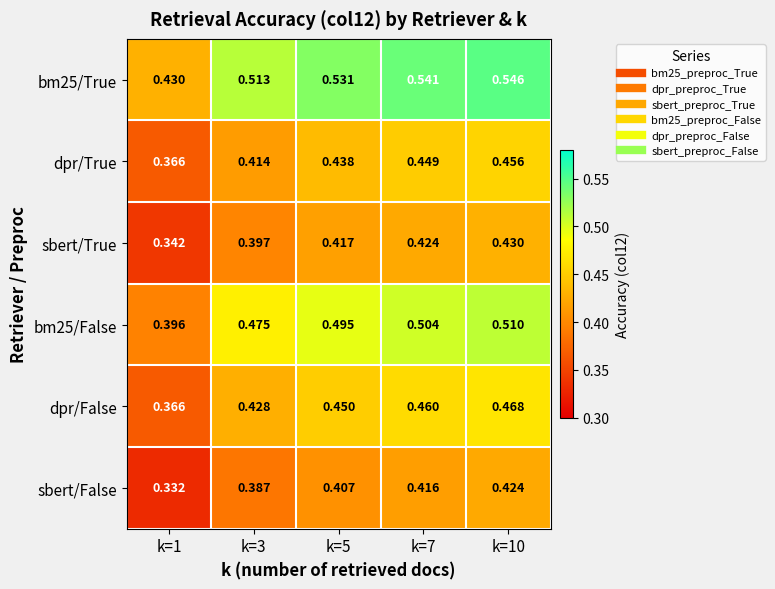

Rank the series at k=3 from lowest to highest value.

sbert/False, sbert/True, dpr/True, dpr/False, bm25/False, bm25/True